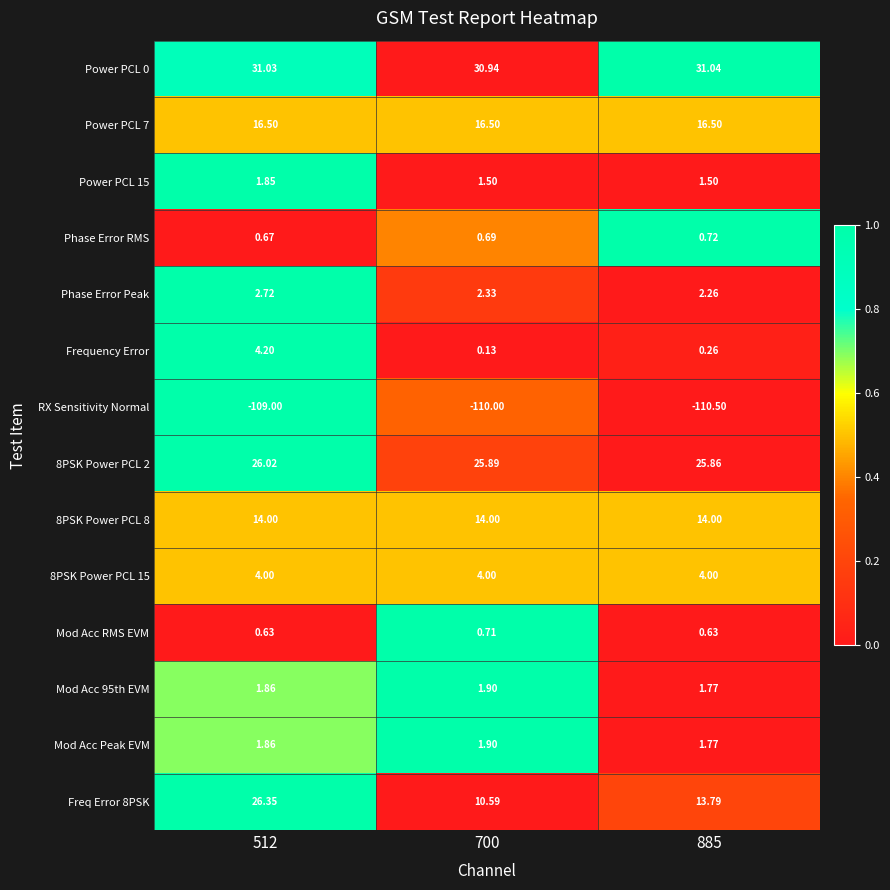

Is the value of Phase Error RMS at 885 greater than the value of Power PCL 15 at 512?

No